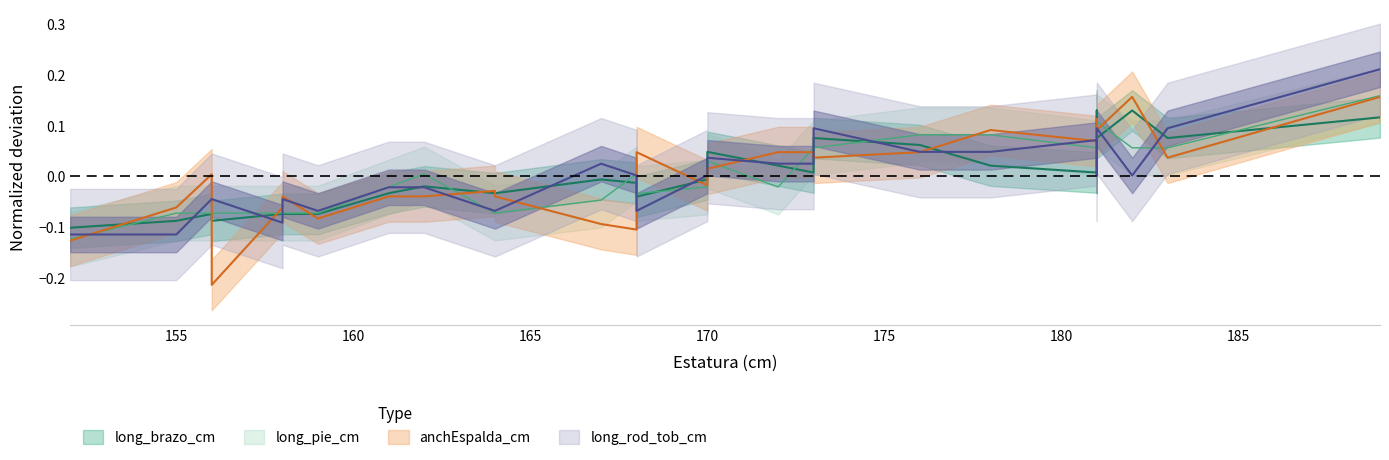

True or false: long_brazo_cm and long_rod_tob_cm intersect in this chart.

True